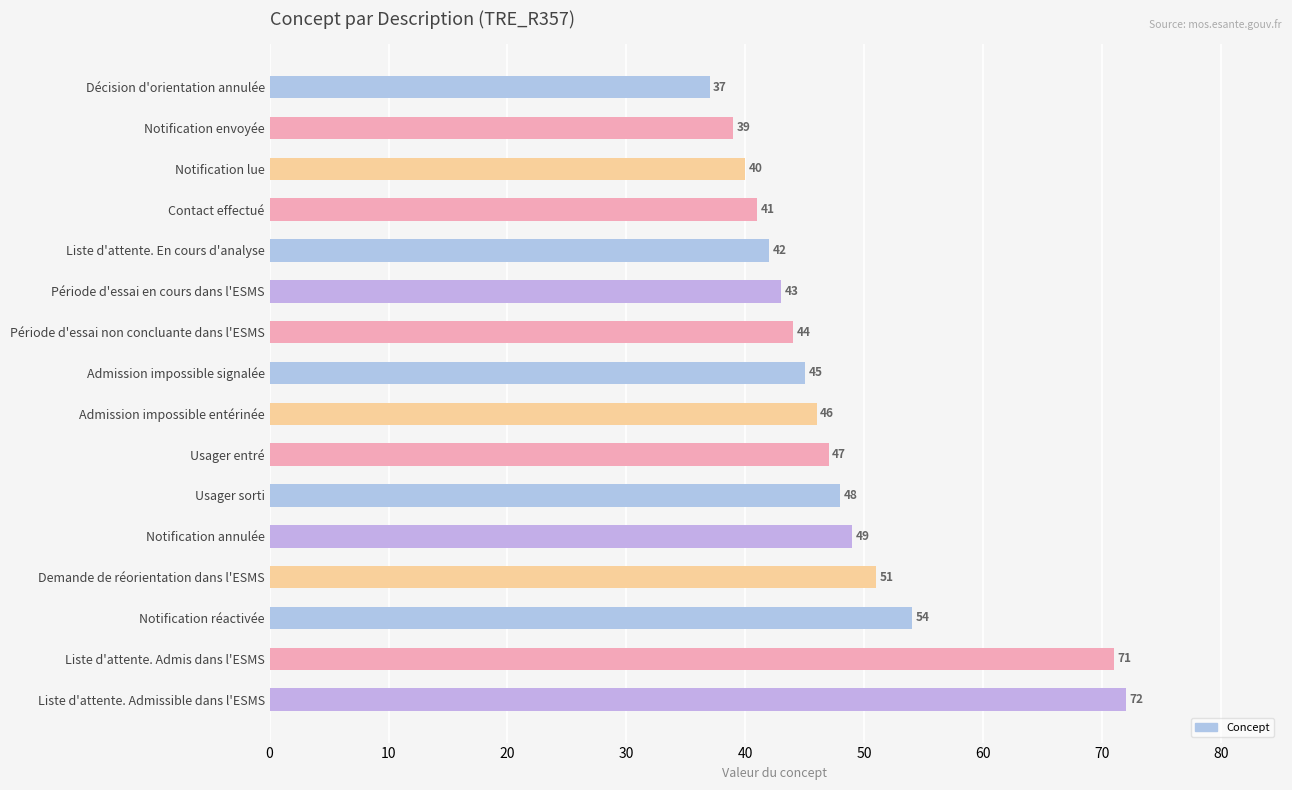

Between Notification réactivée and Notification annulée, which is larger?

Notification réactivée